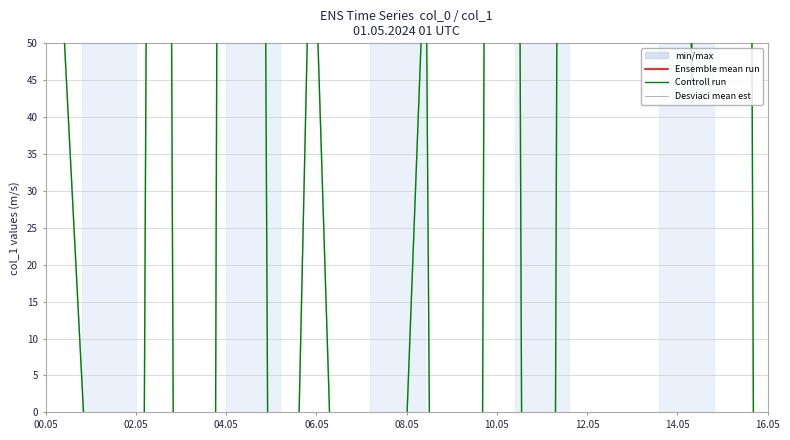

Where does the Ensemble mean run series first go above -981?

02.05